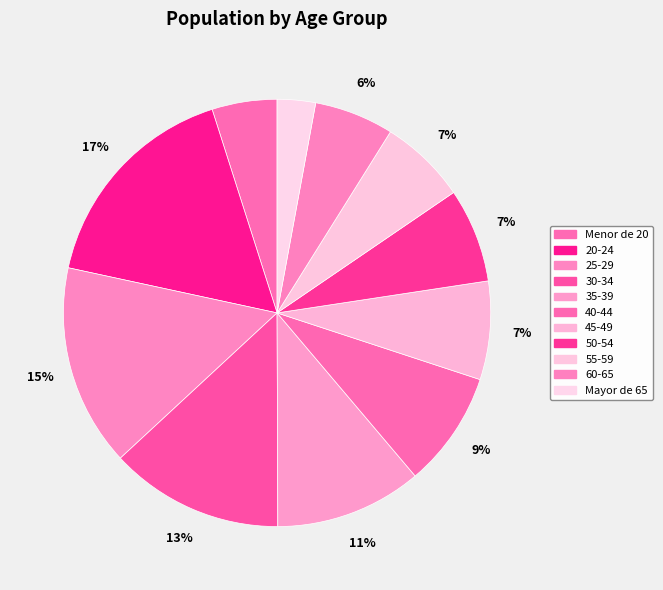

Rank the categories by value from highest to lowest.

20-24, 25-29, 30-34, 35-39, 40-44, 45-49, 50-54, 55-59, 60-65, Menor de 20, Mayor de 65